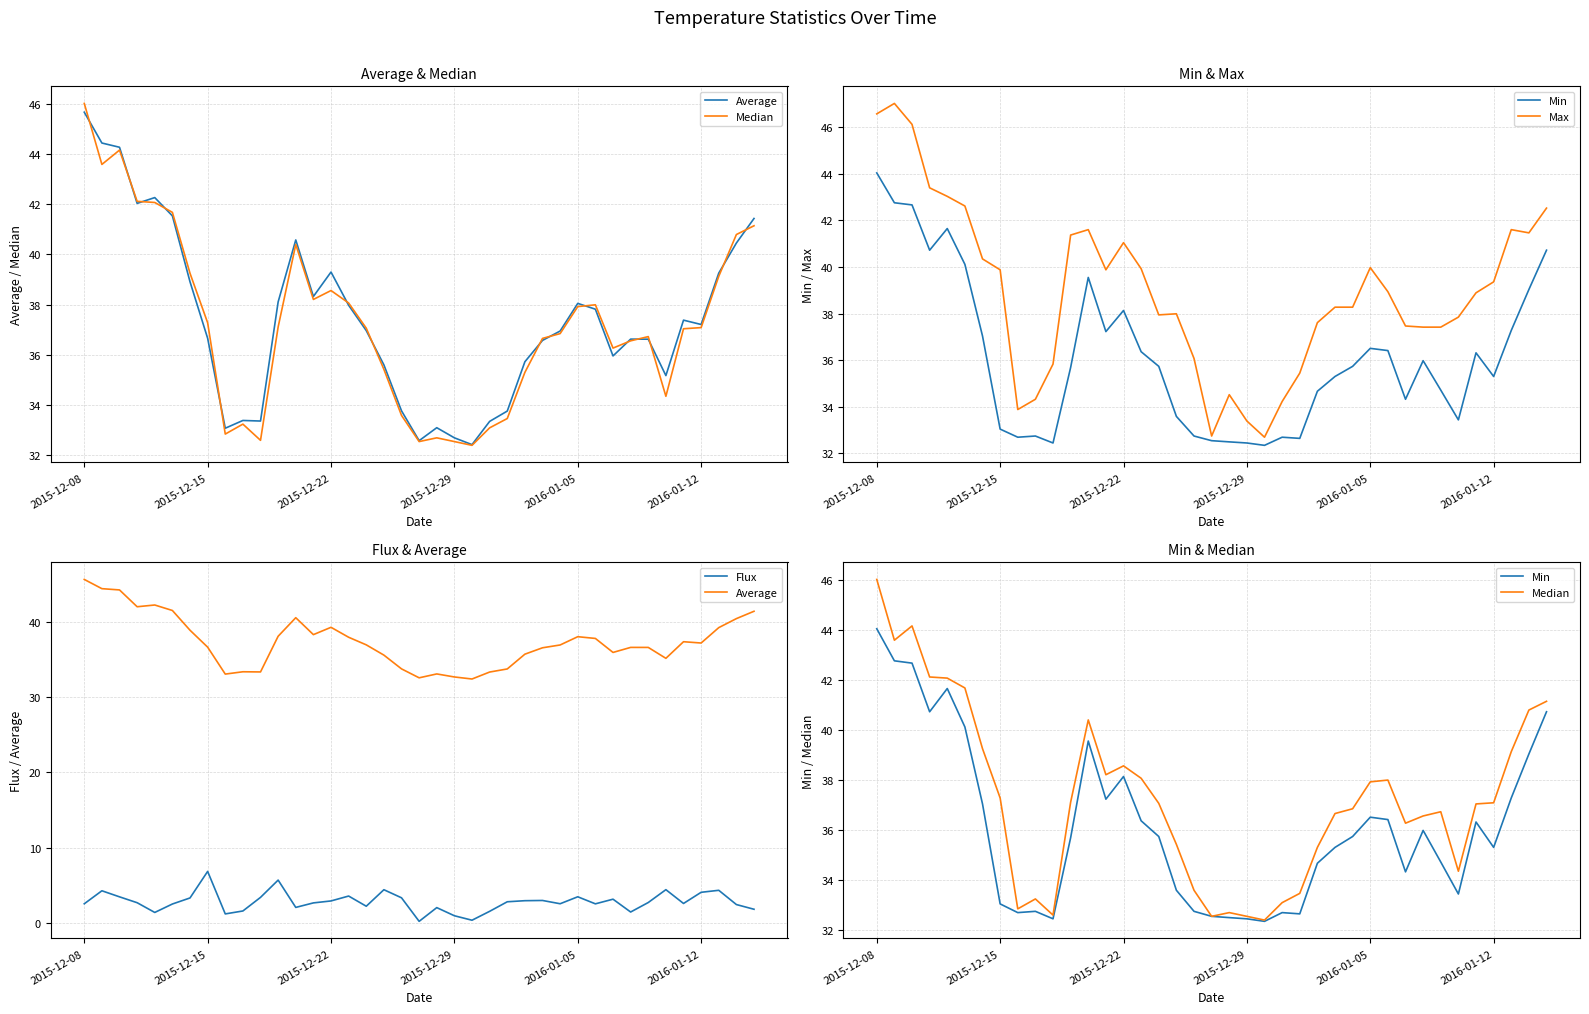

How many lines are shown in the chart?

5